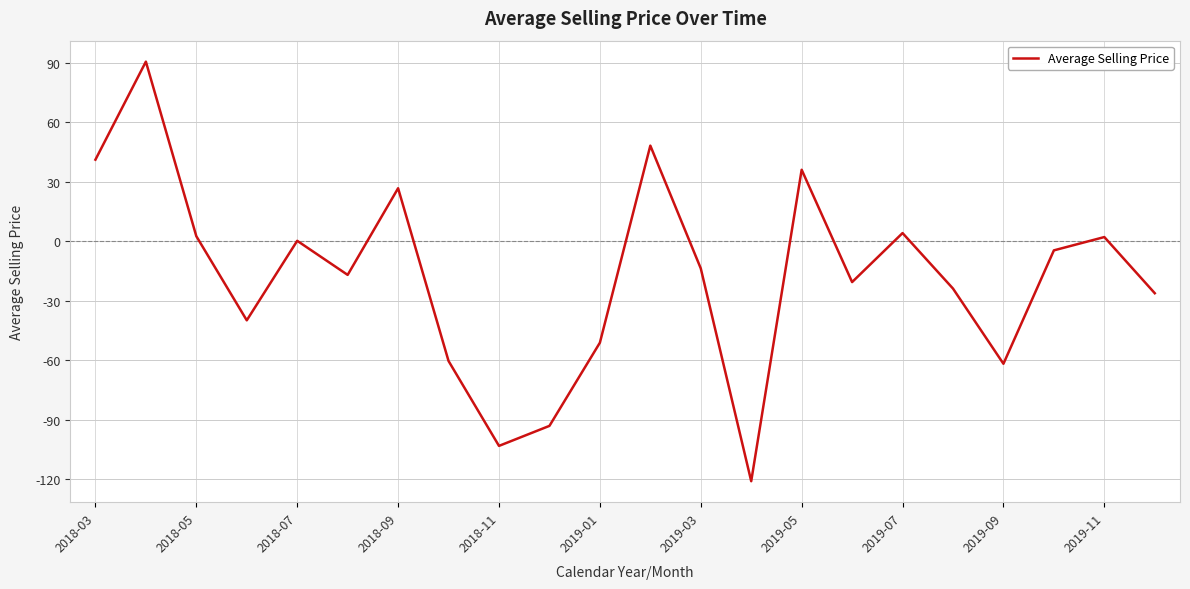

What is the minimum value shown in the chart?

-121.1